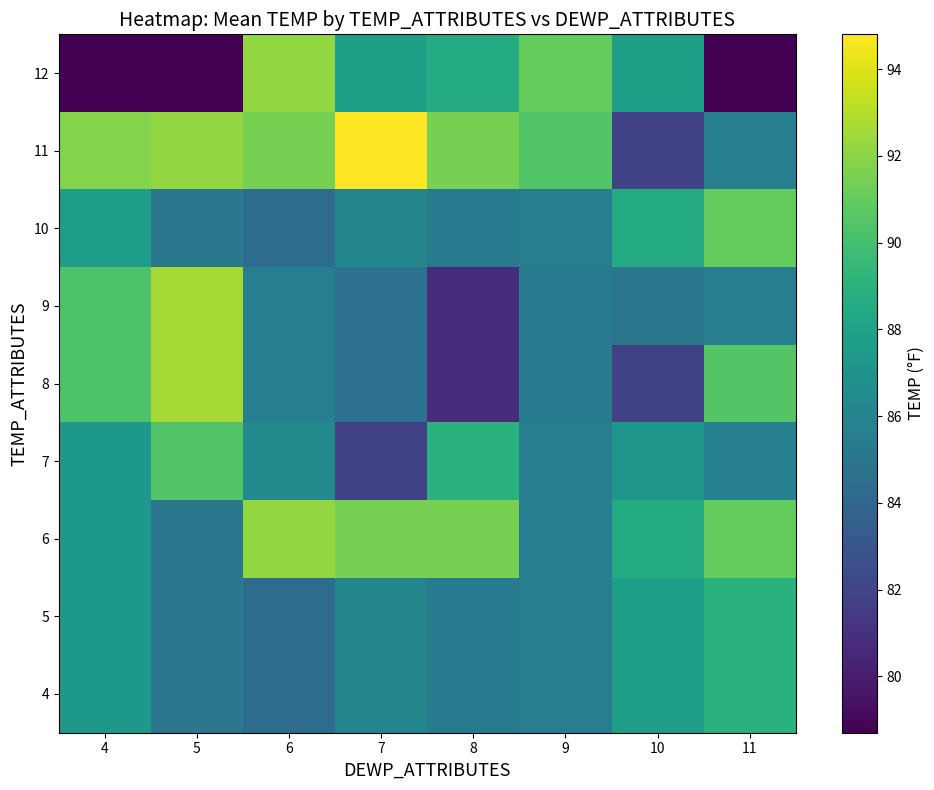

Which has a higher value, 5 or 8?

8